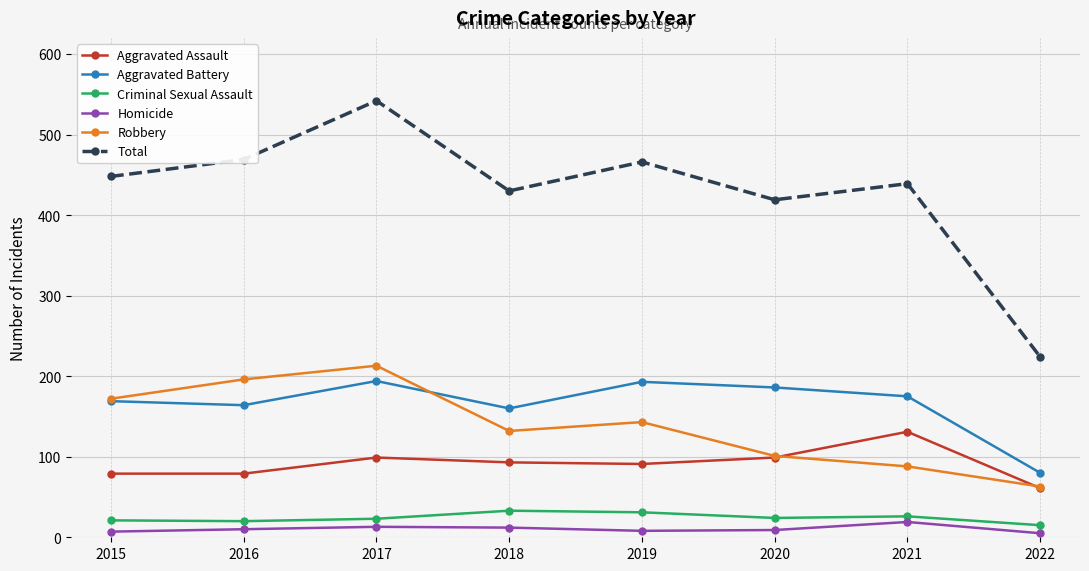

True or false: Robbery has a value of 263 at 2016.

False